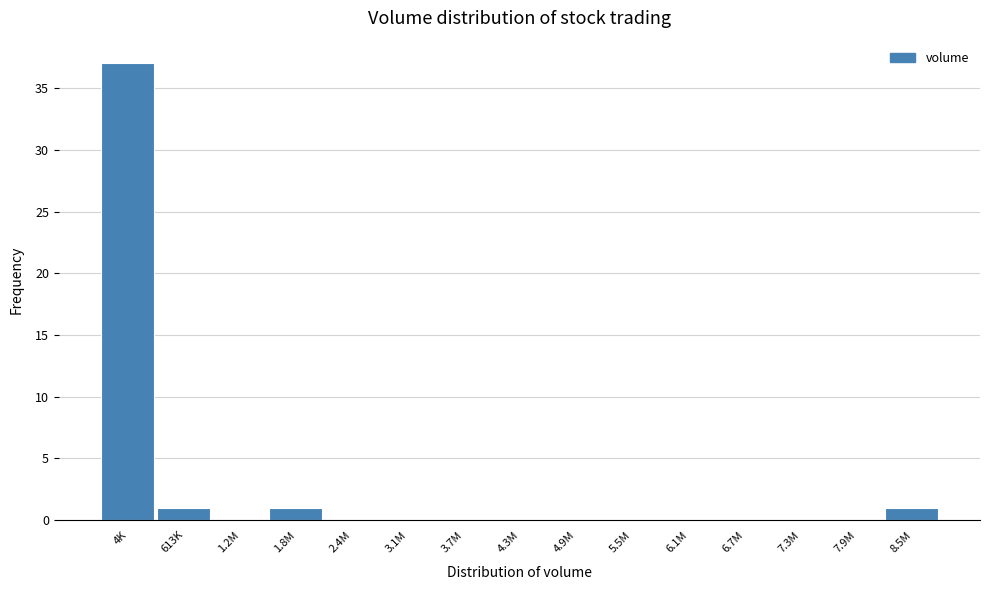

Reading right to left, what are all the values shown in this chart?

8.5M=1	7.9M=0	7.3M=0	6.7M=0	6.1M=0	5.5M=0	4.9M=0	4.3M=0	3.7M=0	3.1M=0	2.4M=0	1.8M=1	1.2M=0	613K=1	4K=37